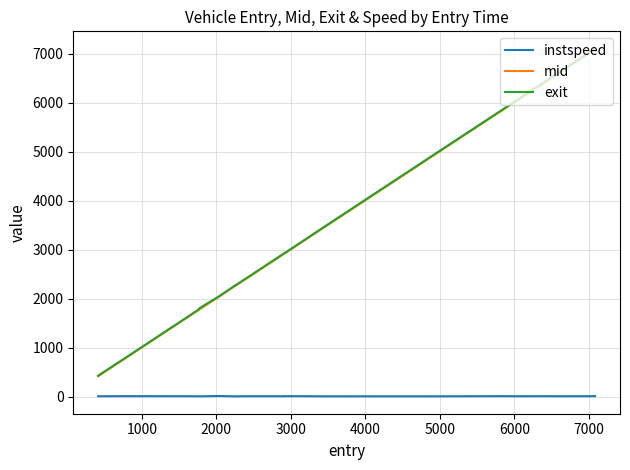

What is the difference between the maximum and second lowest values in the exit series?

6575.1